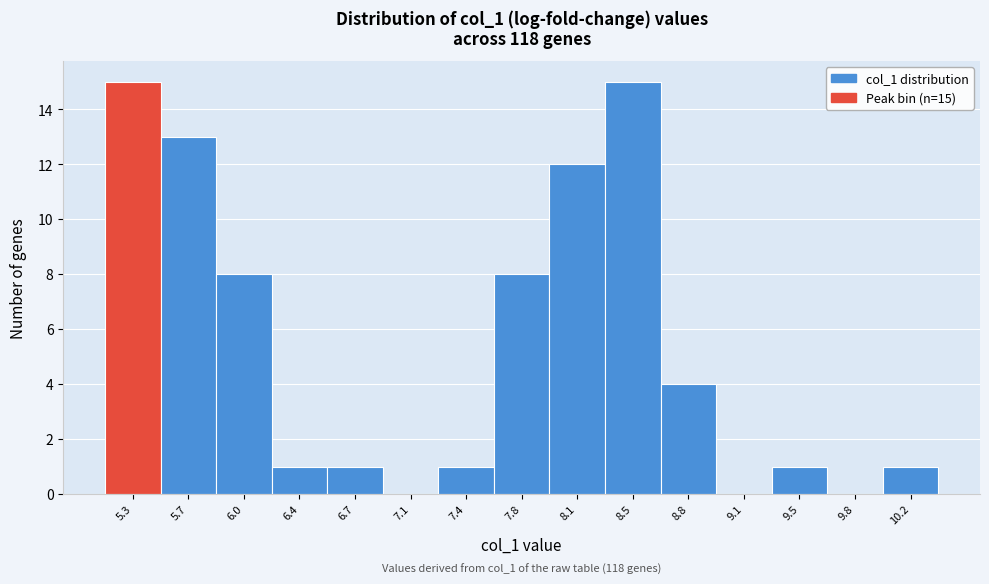

Reading right to left, list all the values displayed in this chart.

10.2=1	9.8=0	9.5=1	9.1=0	8.8=4	8.5=15	8.1=12	7.8=8	7.4=1	7.1=0	6.7=1	6.4=1	6.0=8	5.7=13	5.3=15